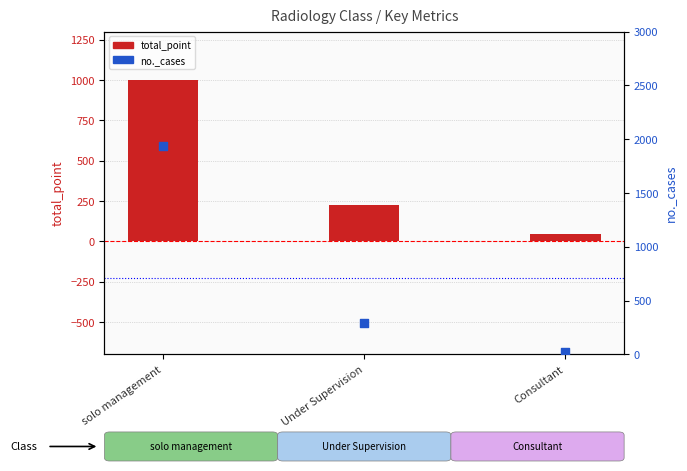

What is the total value across all series at Consultant?

69.4